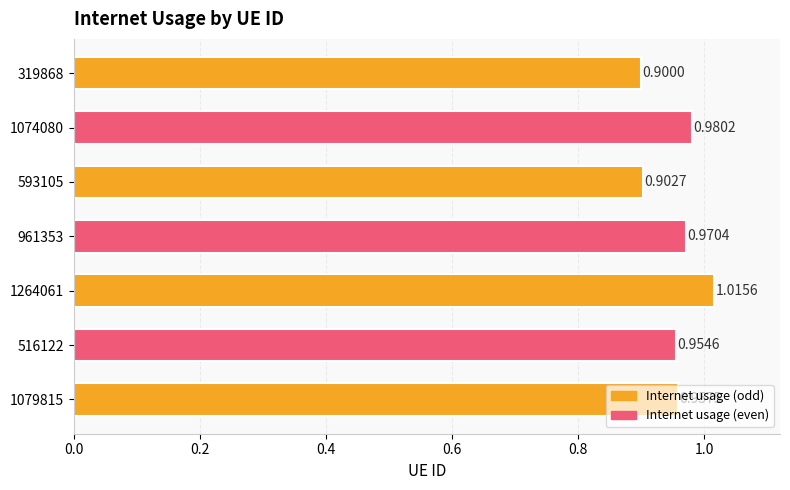

List the labels in order of value, smallest first.

319868, 593105, 516122, 1079815, 961353, 1074080, 1264061